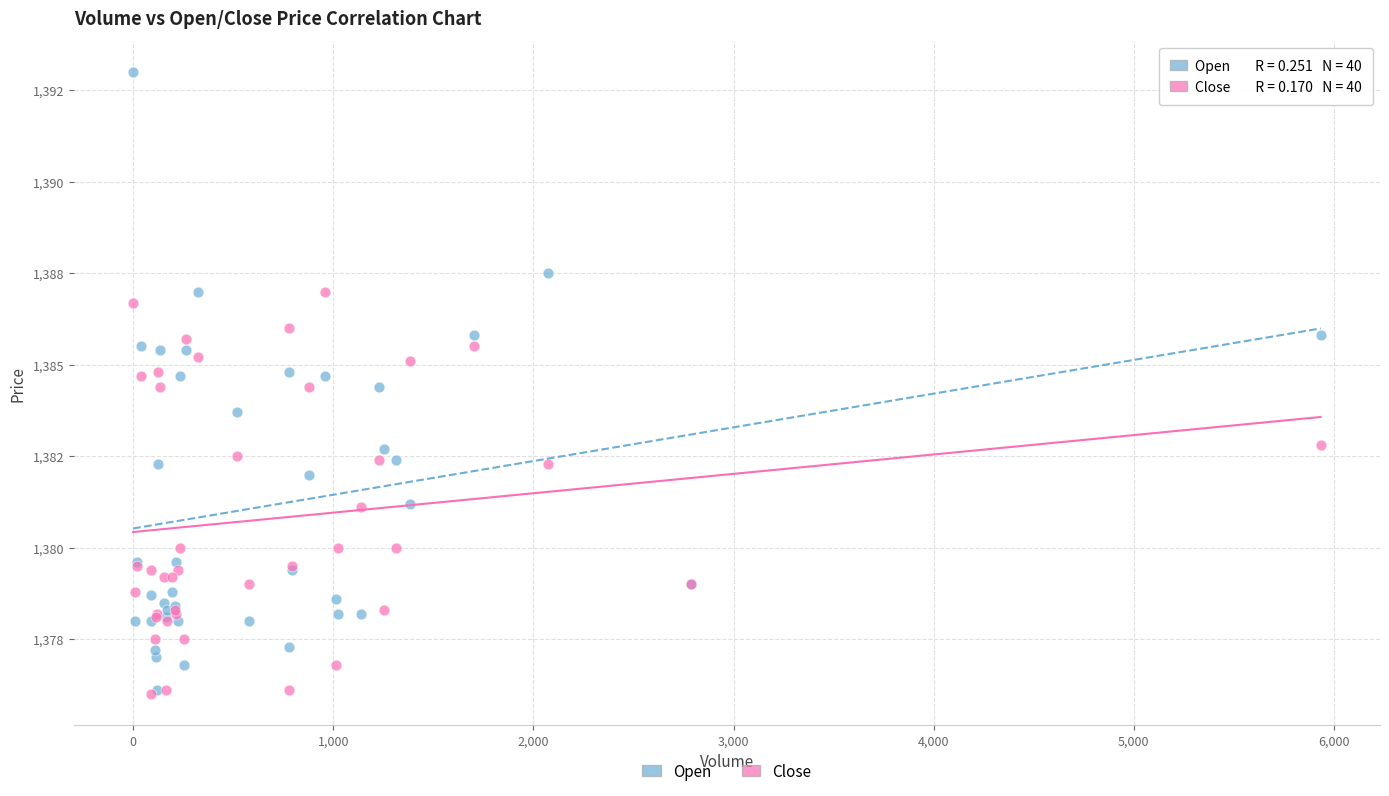

What are all the series names shown in the legend?

Open, Close